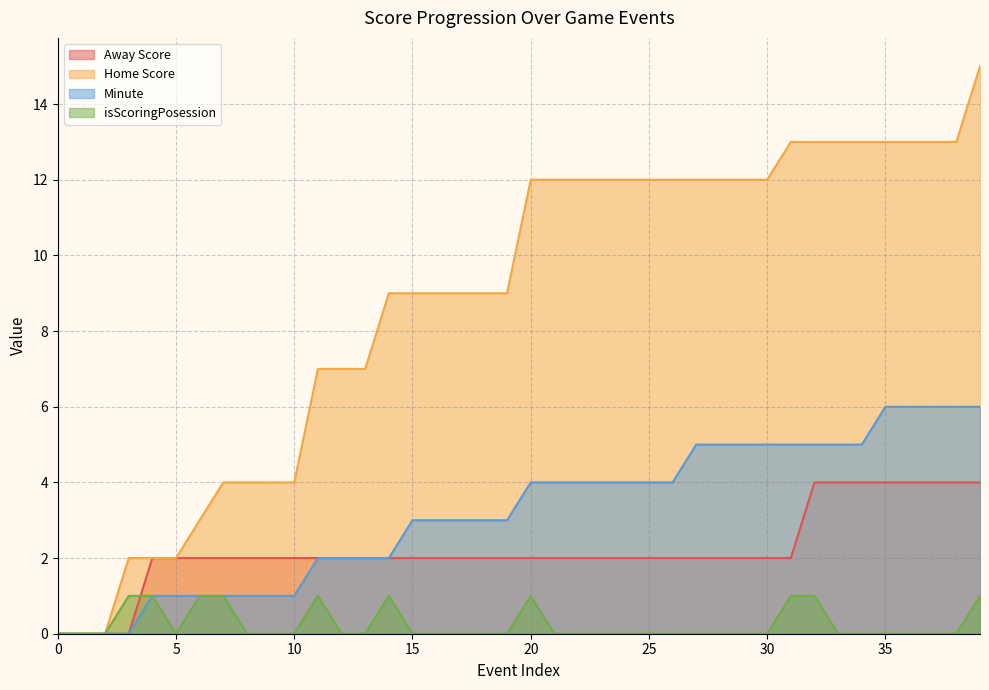

How many intersections are there between isScoringPosession and Away Score?

1